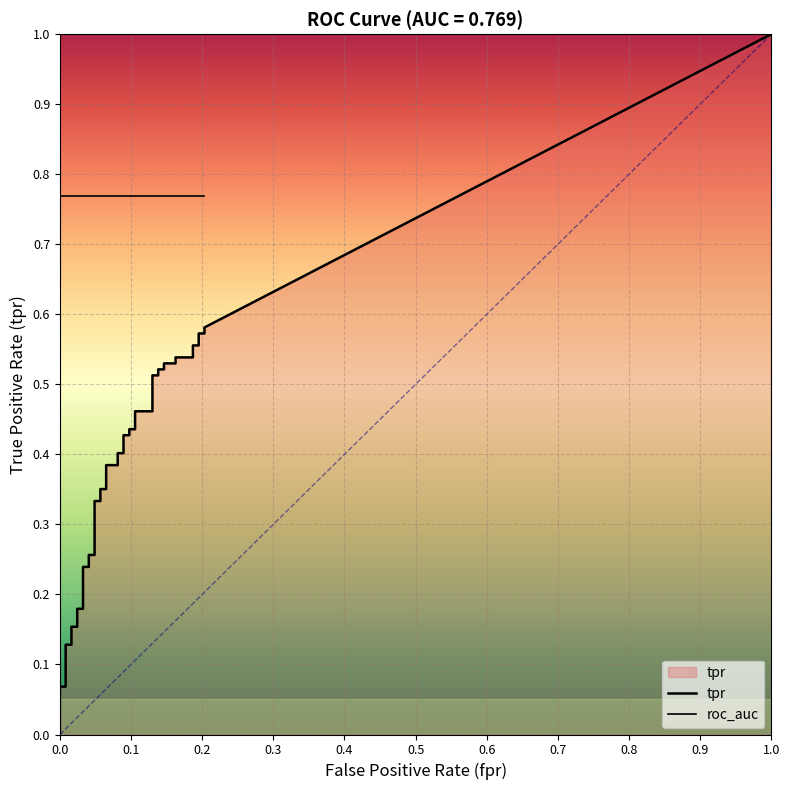

Reading right to left, extract all data points from this chart.

tpr: 0.6	0.6	0.6	0.6	0.6	0.5	0.5	0.5	0.5	0.5	0.5	0.5	0.5	0.5	0.5	0.4	0.4	0.4	0.4	0.4	0.4	0.4	0.4	0.4	0.4	0.3	0.3	0.3	0.3	0.2	0.2	0.2	0.2	0.2	0.2	0.1	0.1	0.1	0.1	0.0
roc_auc: 0.8	0.8	0.8	0.8	0.8	0.8	0.8	0.8	0.8	0.8	0.8	0.8	0.8	0.8	0.8	0.8	0.8	0.8	0.8	0.8	0.8	0.8	0.8	0.8	0.8	0.8	0.8	0.8	0.8	0.8	0.8	0.8	0.8	0.8	0.8	0.8	0.8	0.8	0.8	0.8